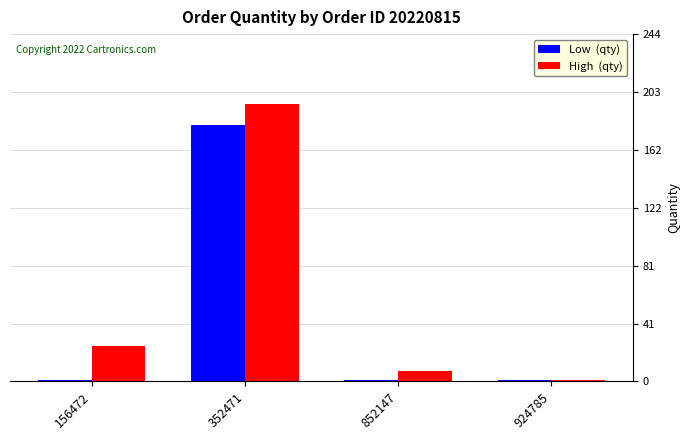

Which category has the highest value across all series?

352471